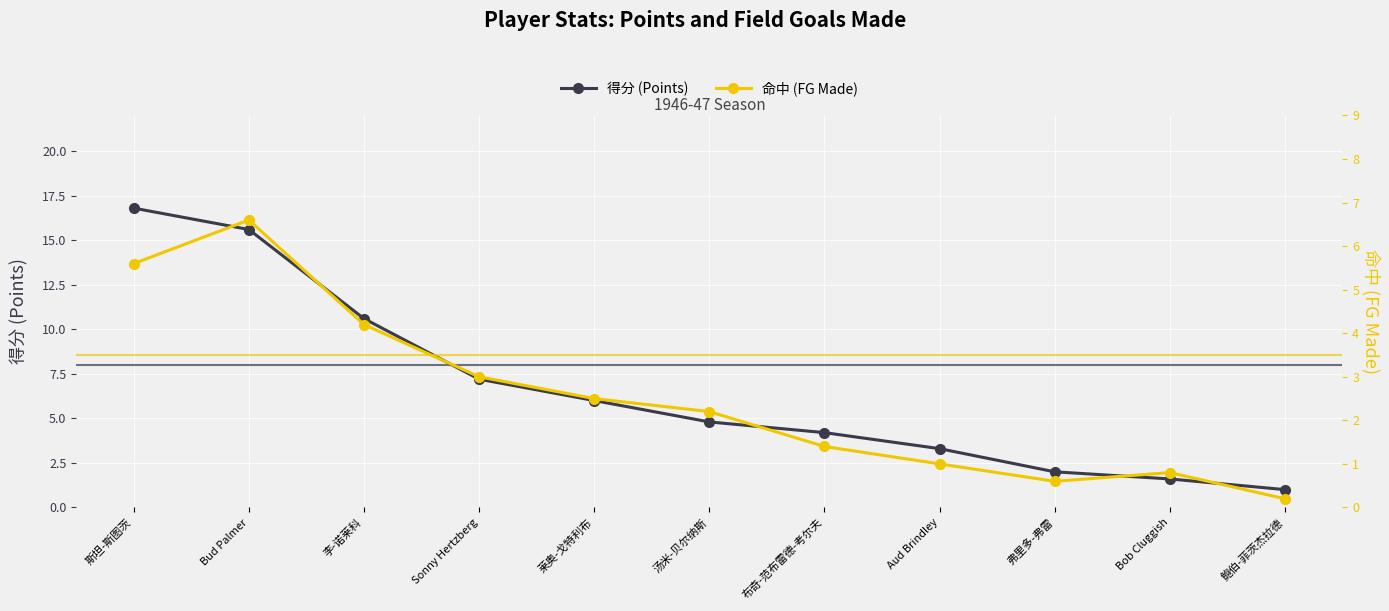

Which series changed the most between Sonny Hertzberg and 汤米-贝尔纳斯?

得分 (Points)